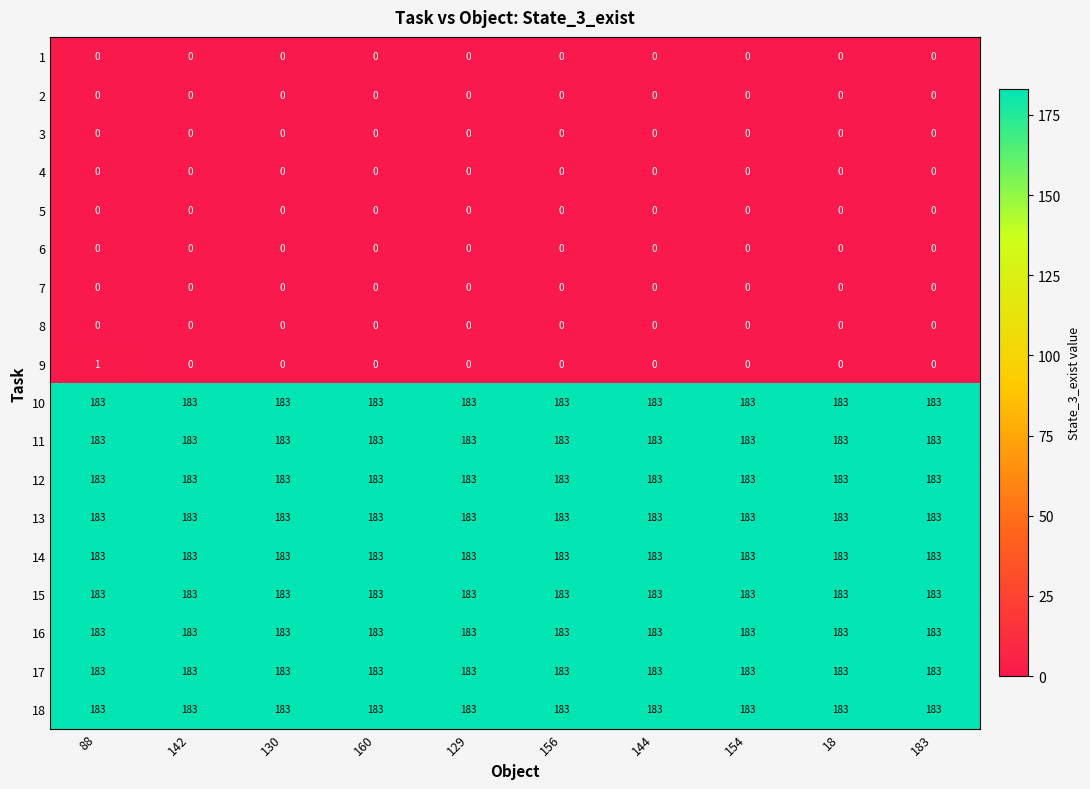

Which series has the largest range (max minus min)?

9